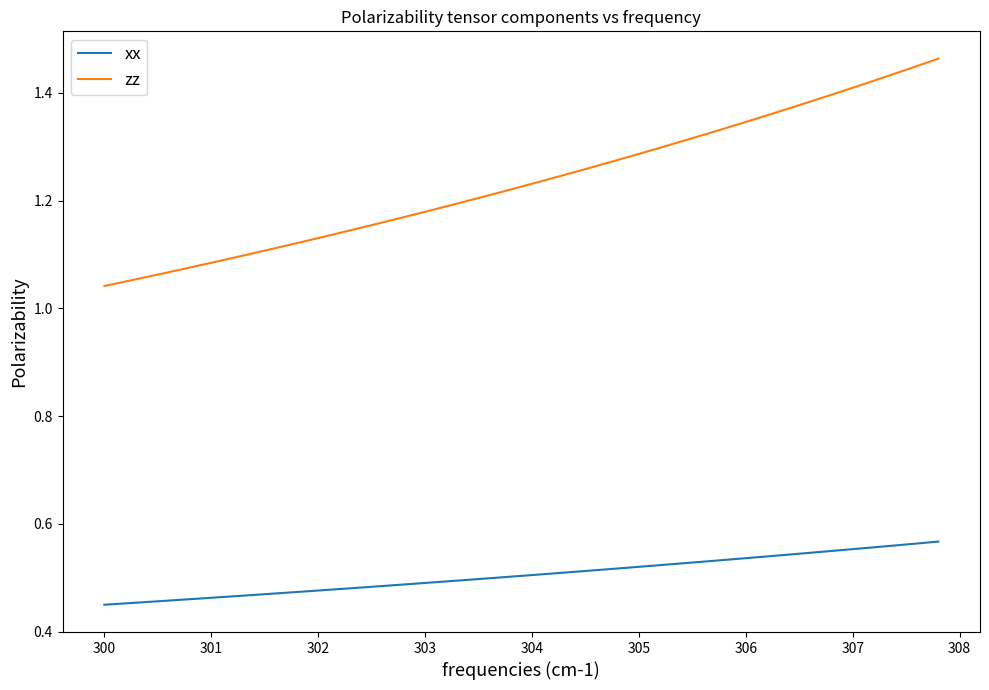

At how many categories does at least one series exceed 0?

40